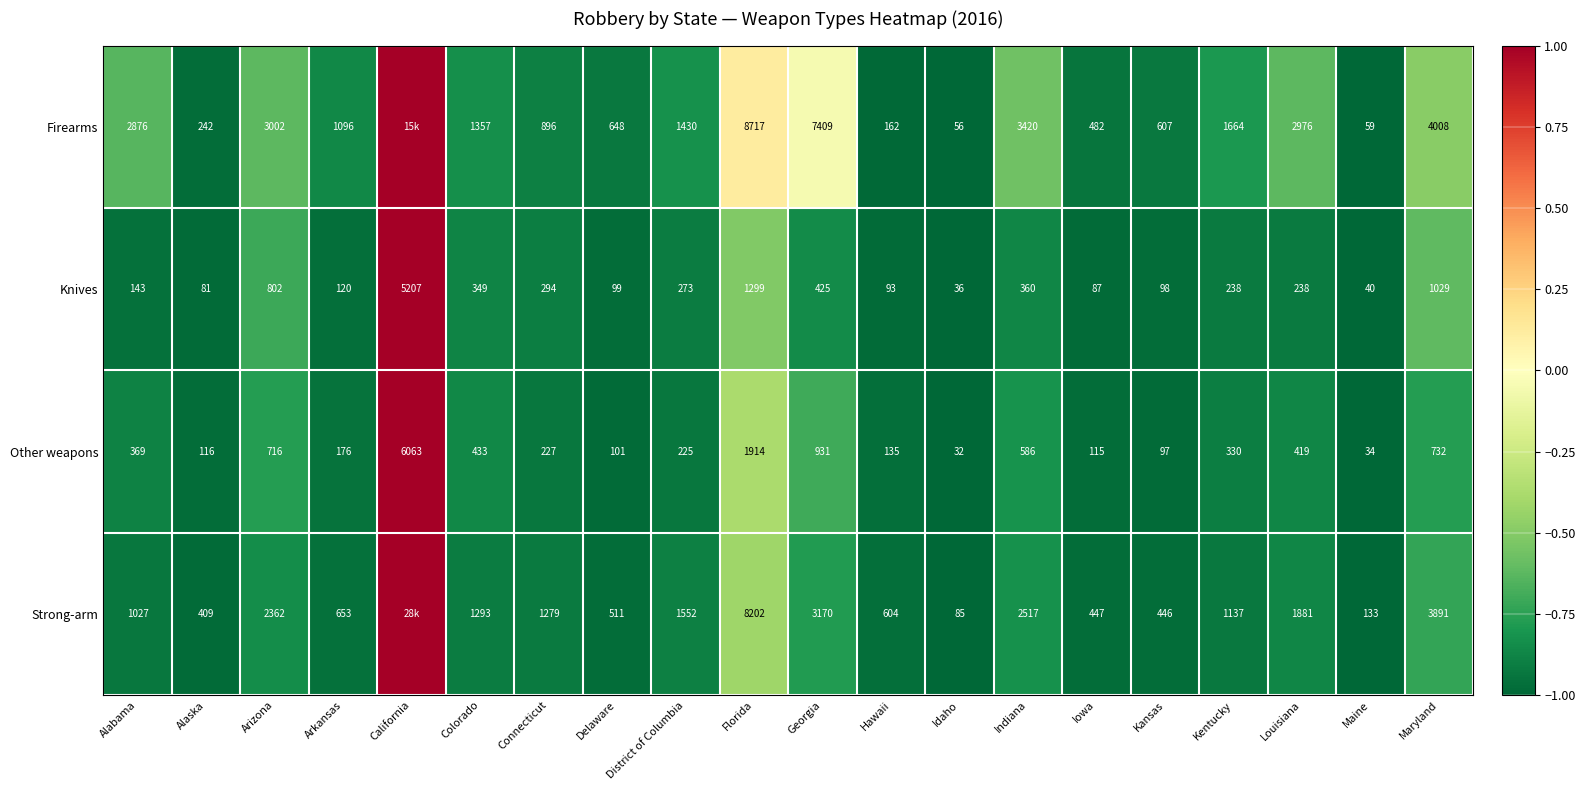

At which label does Knives reach its minimum?

Idaho